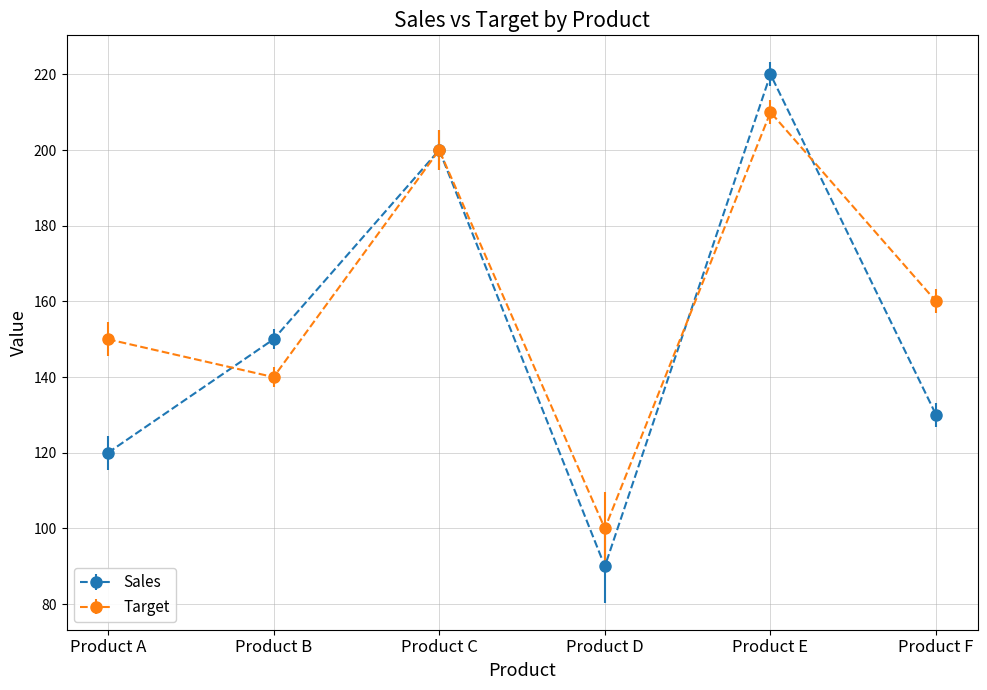

Rank the categories by Target value from highest to lowest.

Product E, Product C, Product F, Product A, Product B, Product D